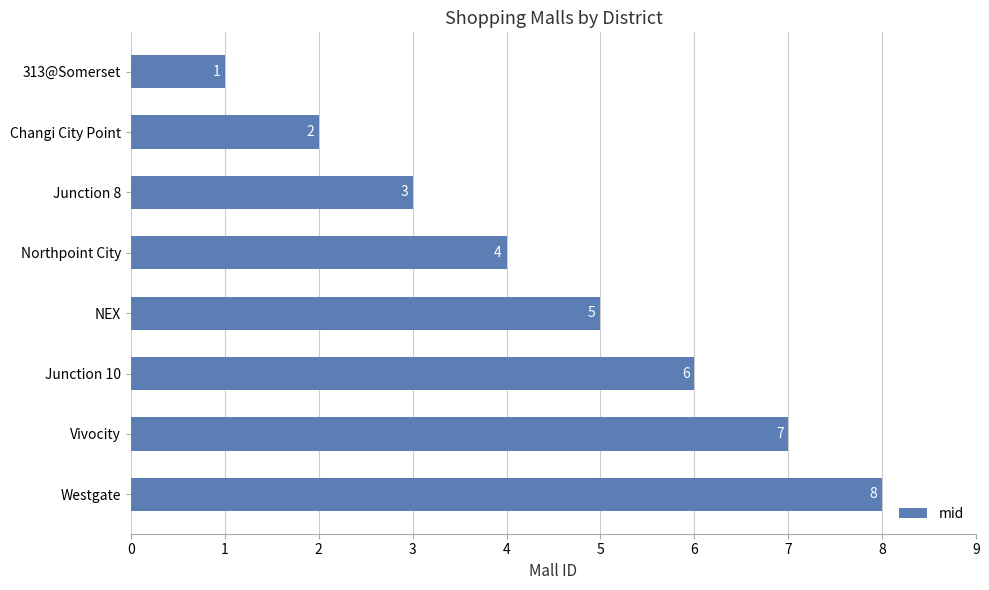

At which label is the value closest to 4?

Northpoint City